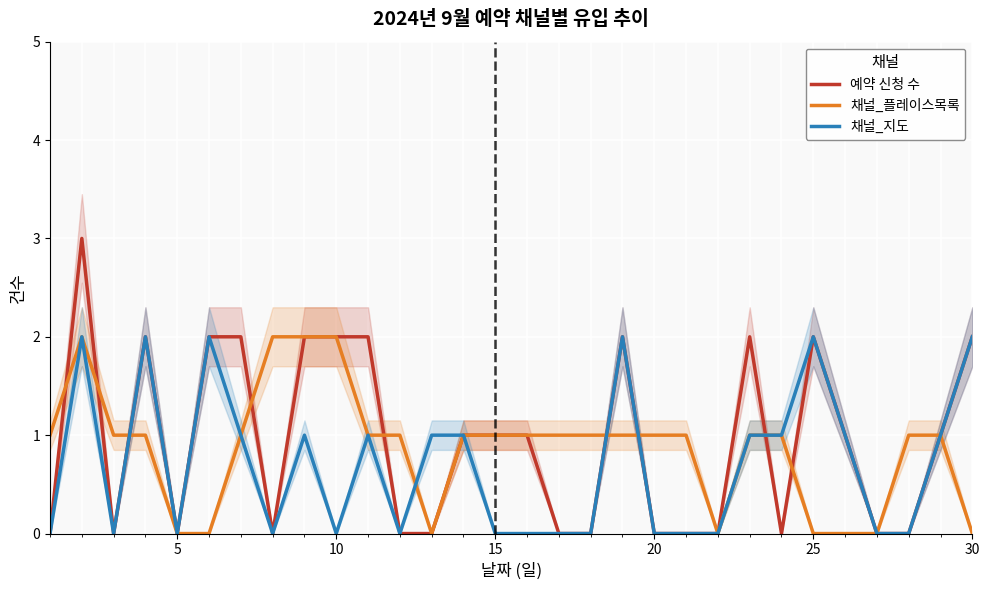

The value of 채널_플레이스목록 at 15 is 2. True or false?

False